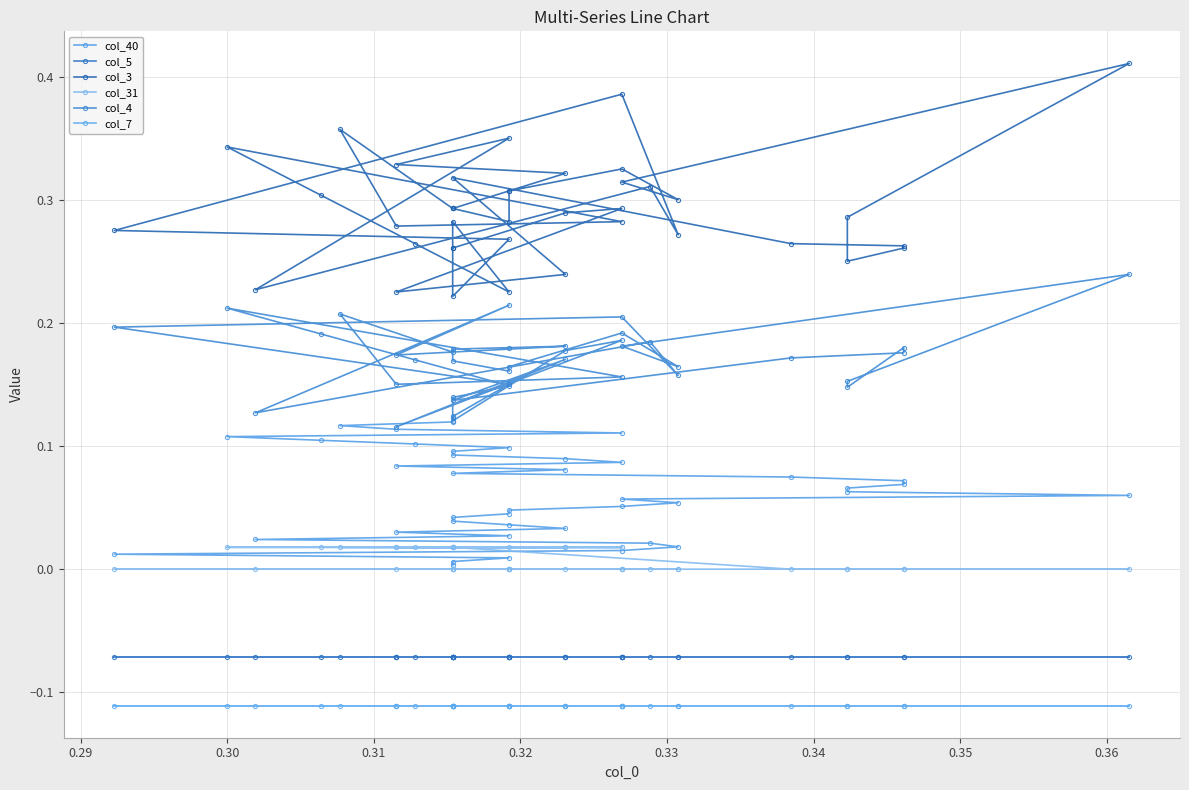

The value of col_31 at 14 is -0.0. True or false?

False